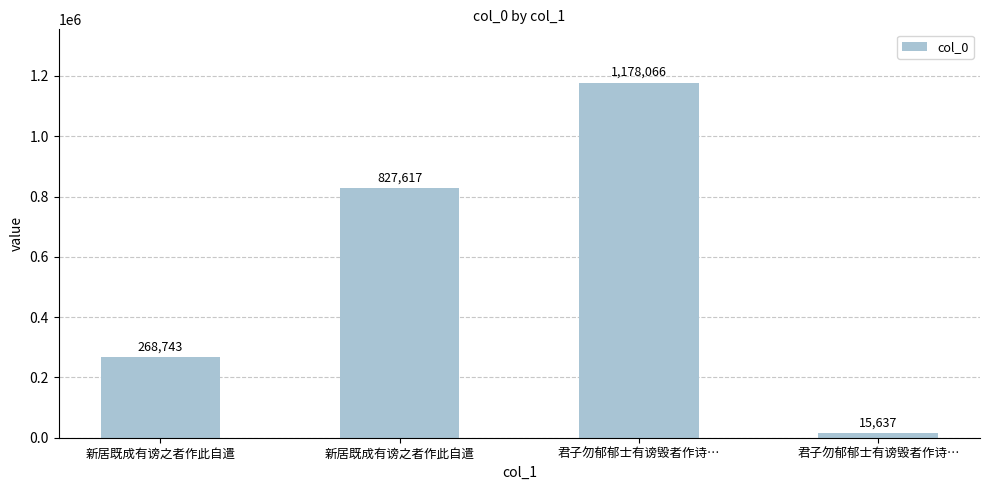

Does the chart contain any negative values?

No